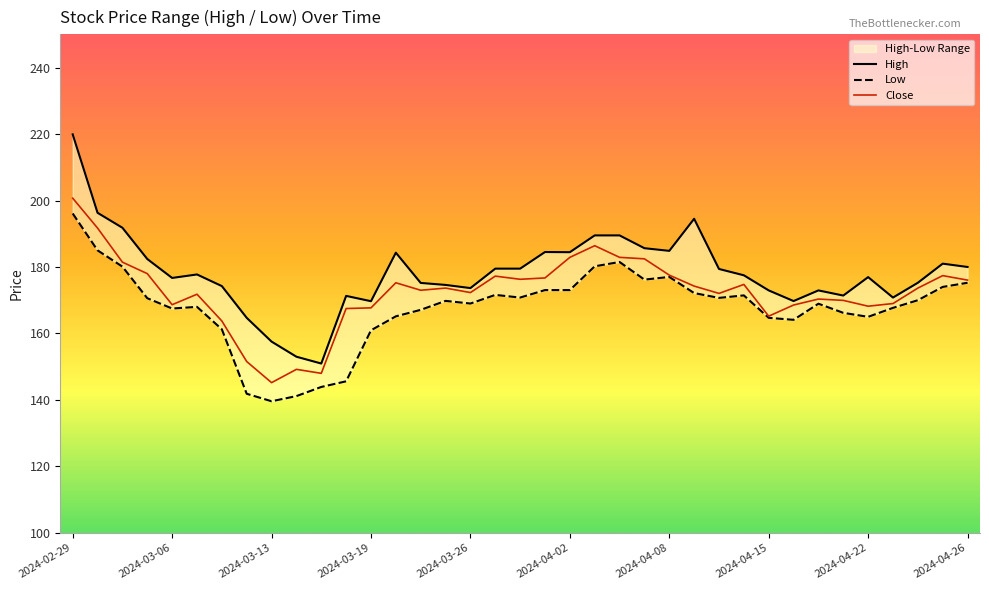

What is the average value of the Low series?

167.7